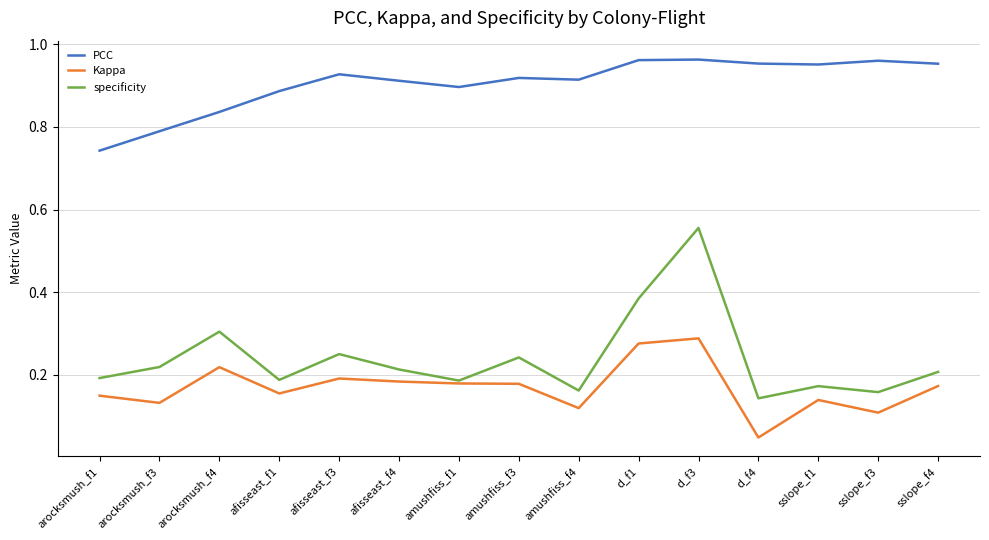

Which category has the lowest value in the Kappa series?

d_f4